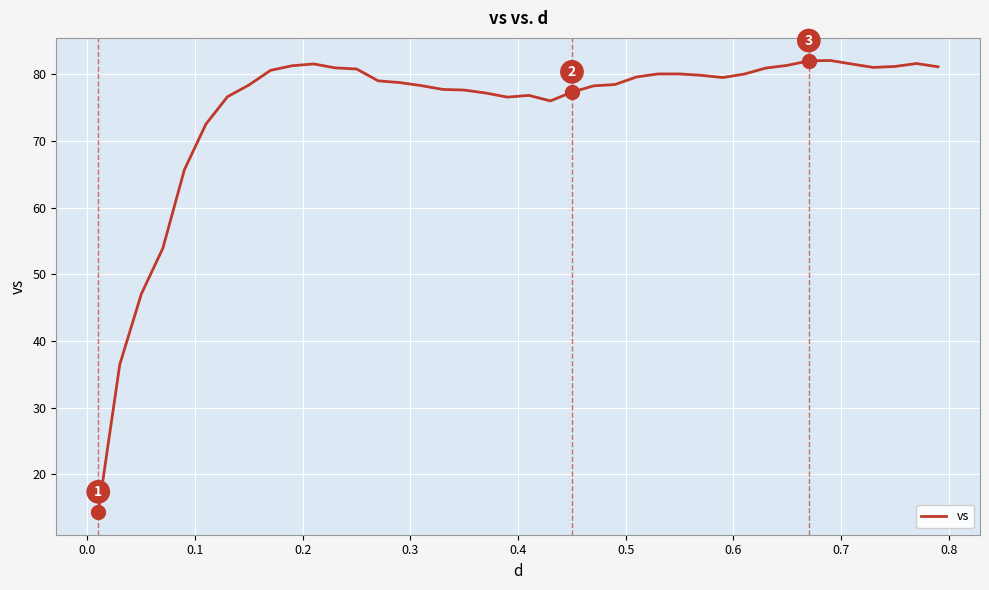

What is the average value?

74.8